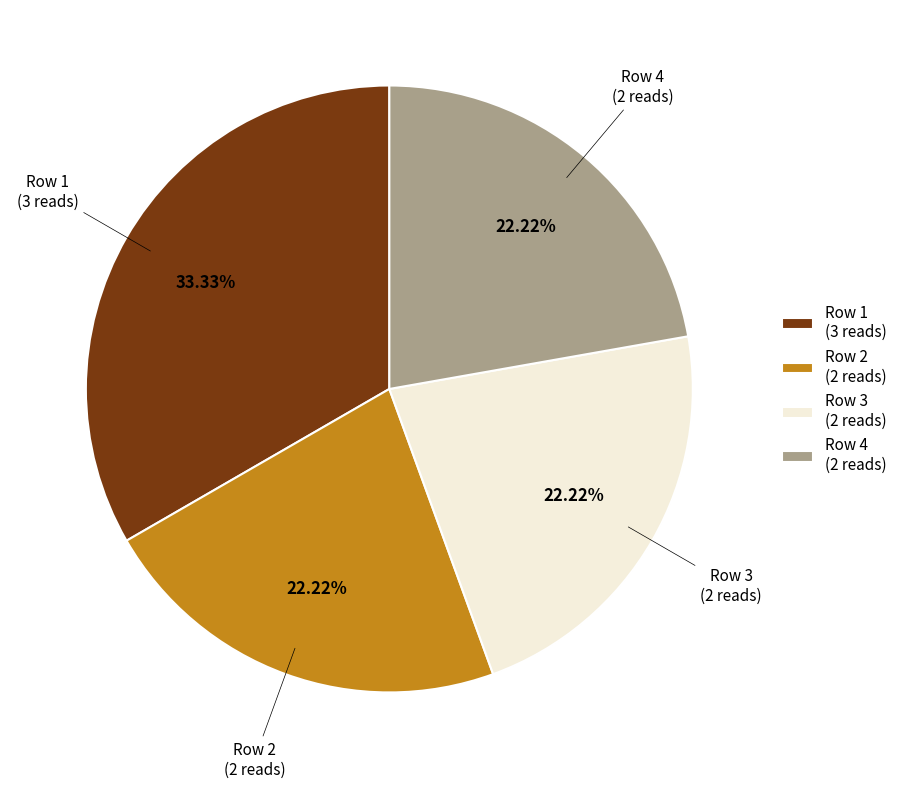

What is the ratio of the value at Row 1 (3 reads) to the value at Row 4 (2 reads)?

1.5